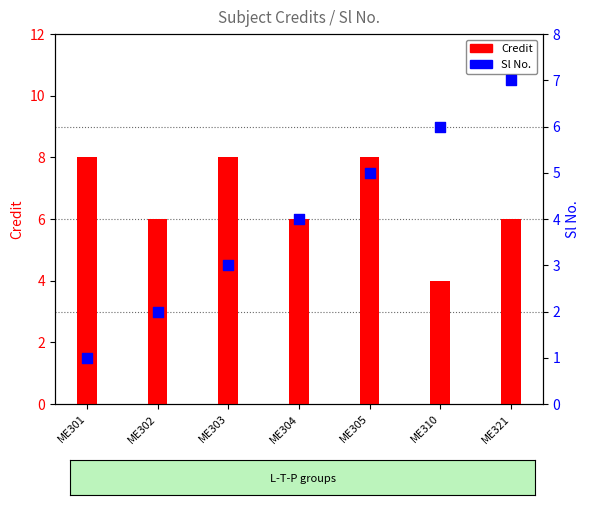

At how many categories does at least one series exceed 7?

3